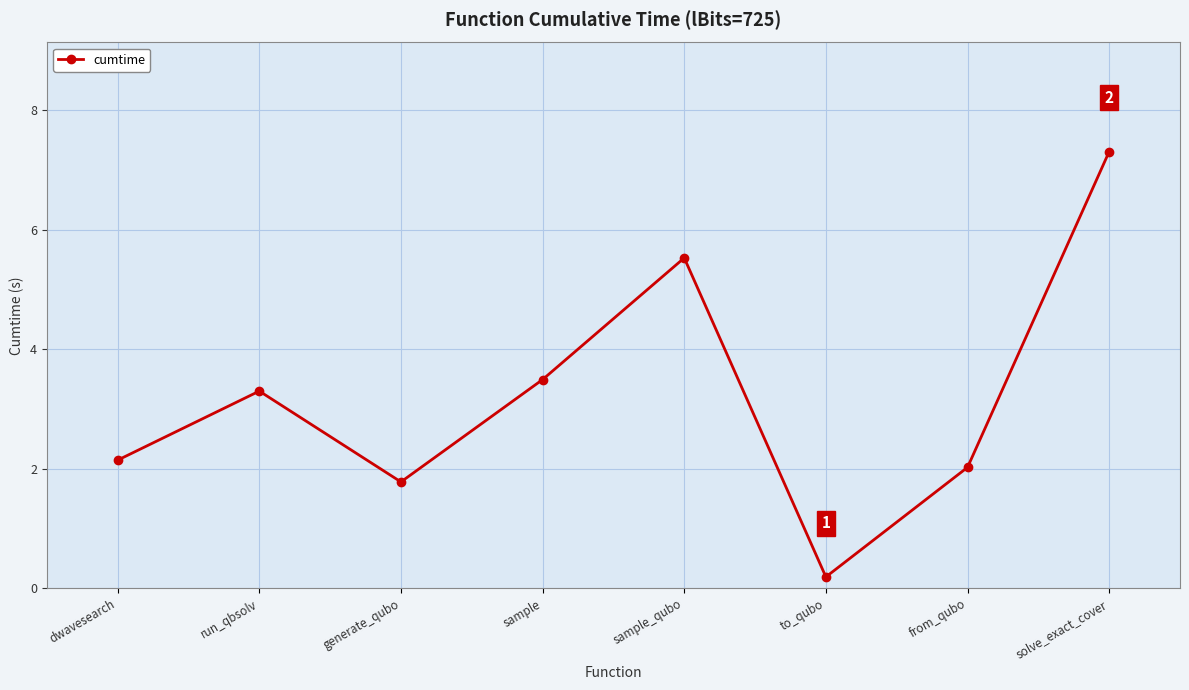

How many lines are shown in the chart?

1